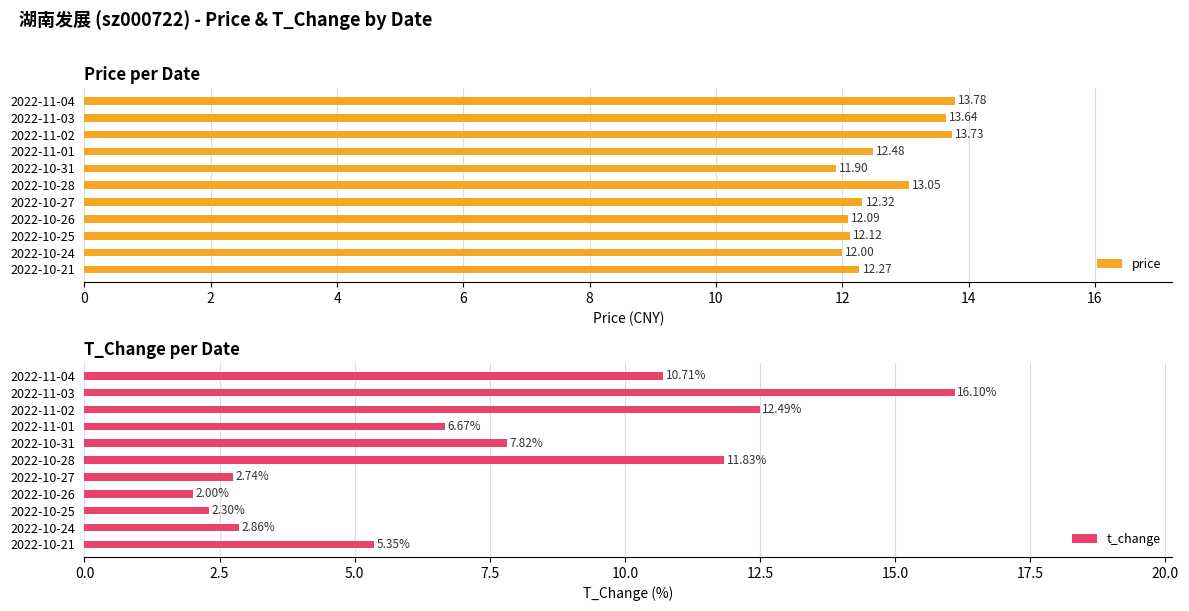

How many values in the t_change series exceed 6?

6